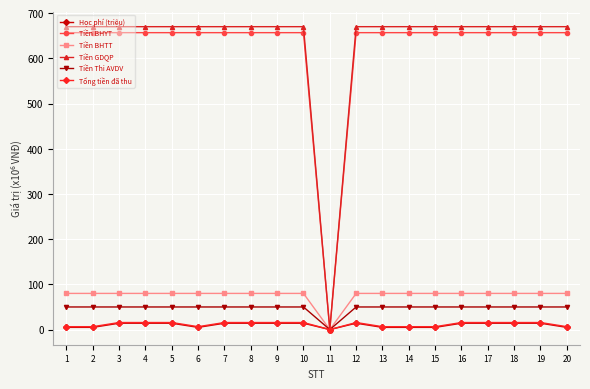

Is this an area chart (filled region under the line)?

No